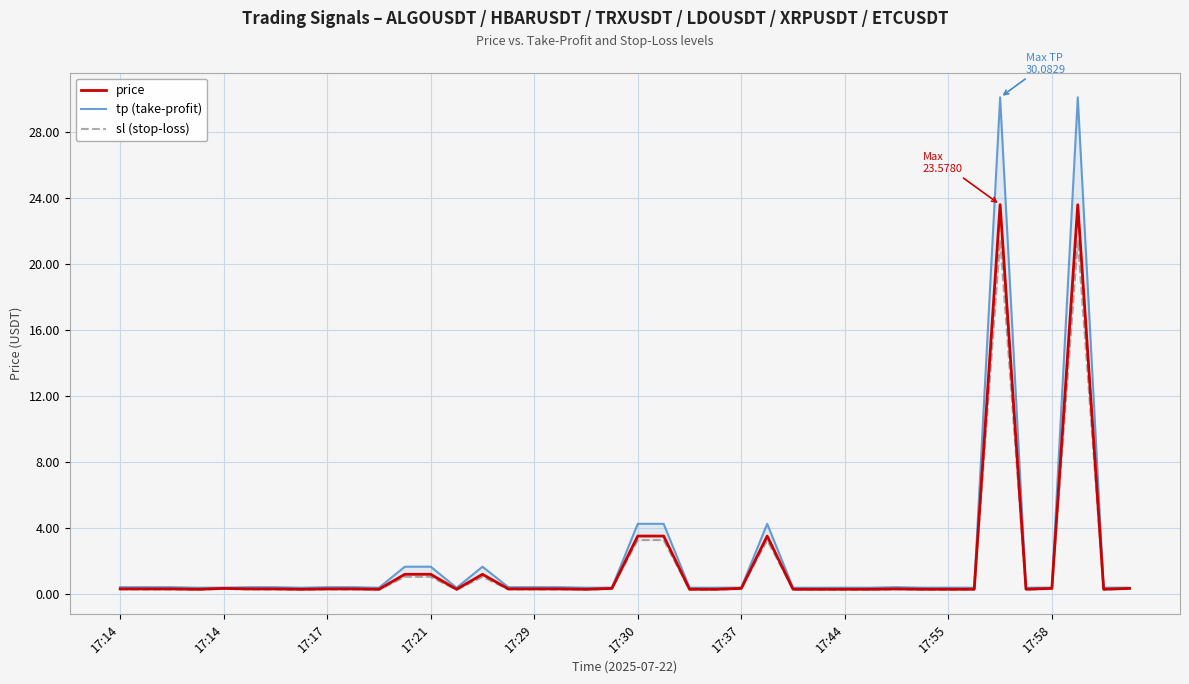

The value of tp (take-profit) at 17:30 is 4.2. True or false?

True